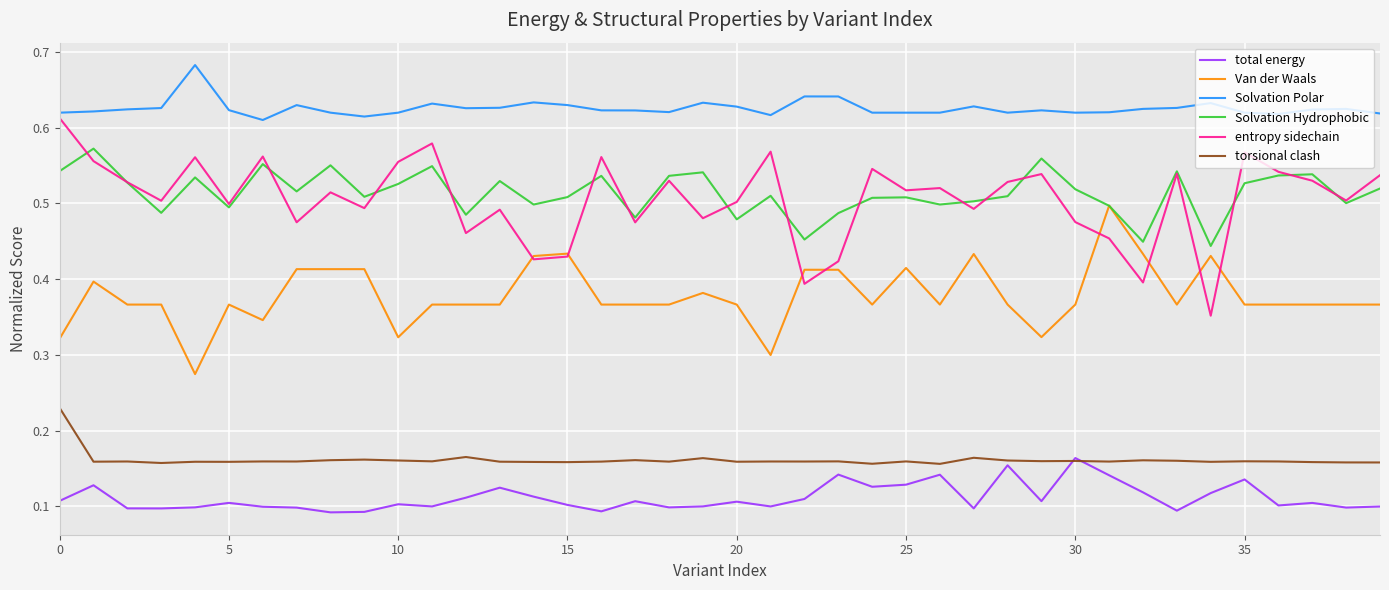

In torsional clash, how many points are higher than both neighbors (excluding endpoints)?

14